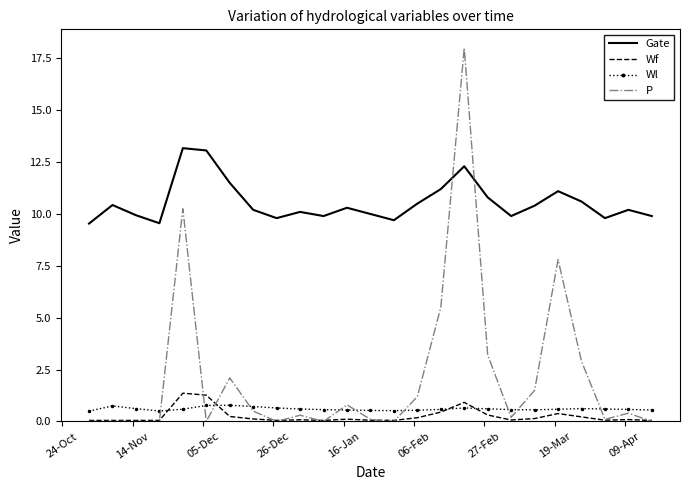

What is the difference between the maximum and minimum values in the Gate series?

3.6